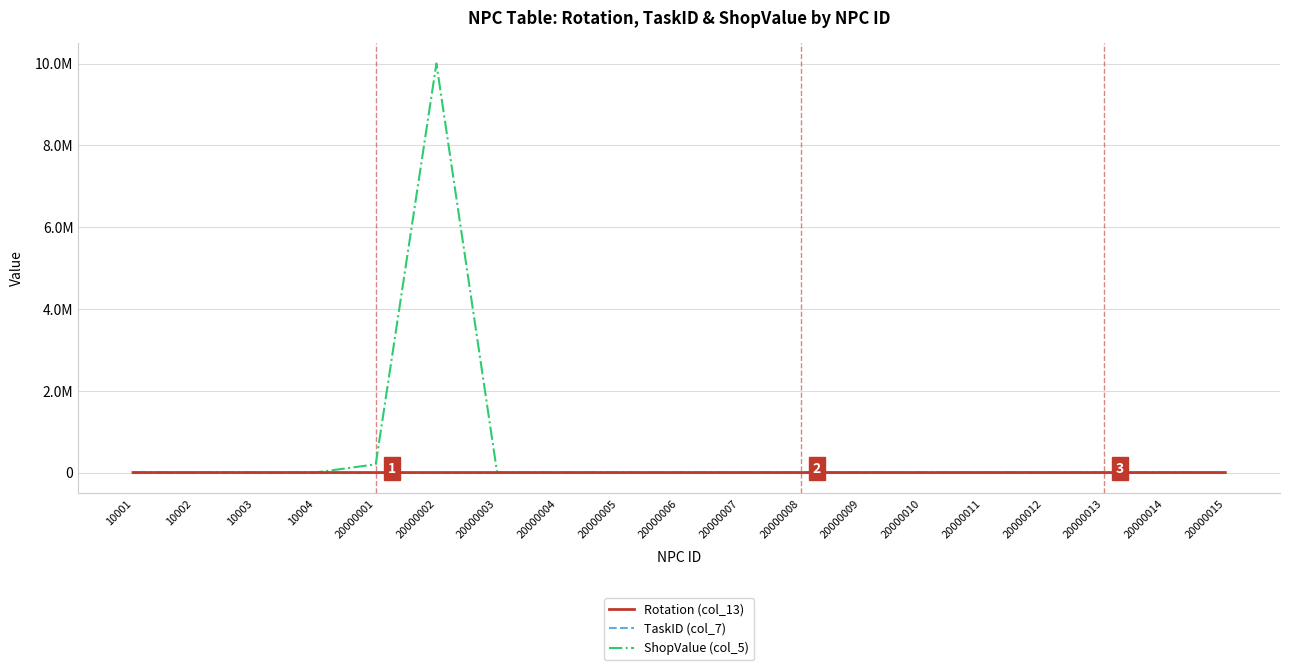

Is this an area chart (filled region under the line)?

No